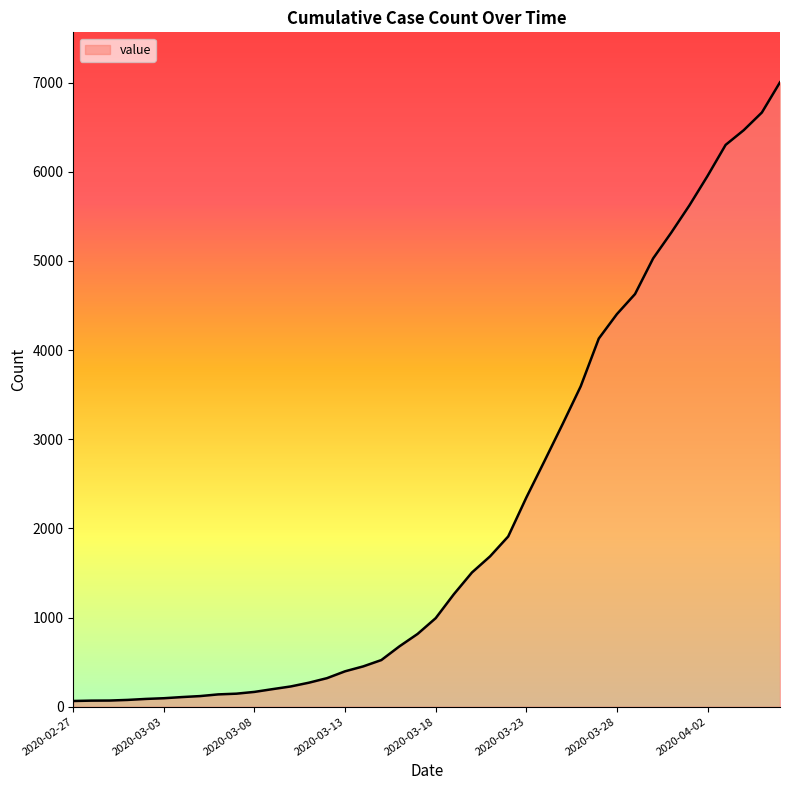

What is the maximum value shown in the chart?

7003